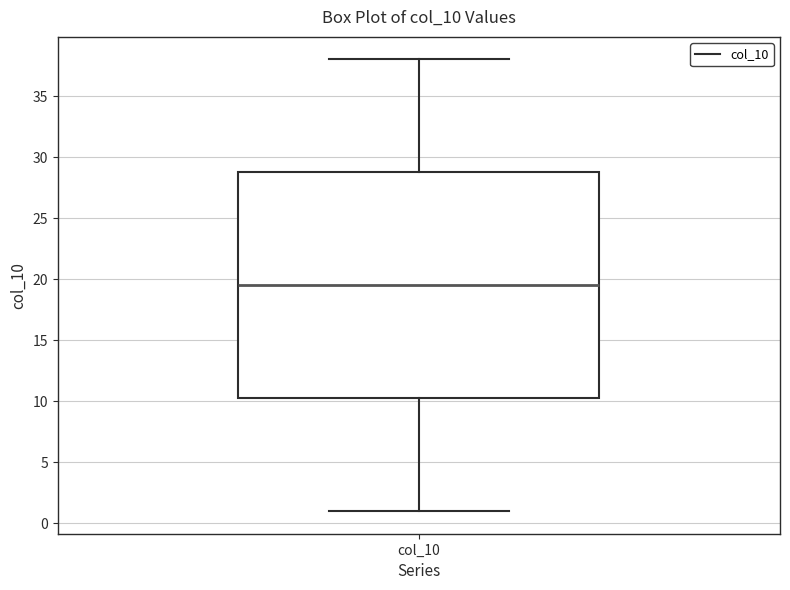

Transcribe this box plot: give where the median line is, the range the box spans, and where the two whiskers end, as read against the y-axis. The values are not printed on the chart, so give them approximately, as read against the axis.

median 19.5, box 10.5 to 29.0, whiskers 1.0 to 38.0